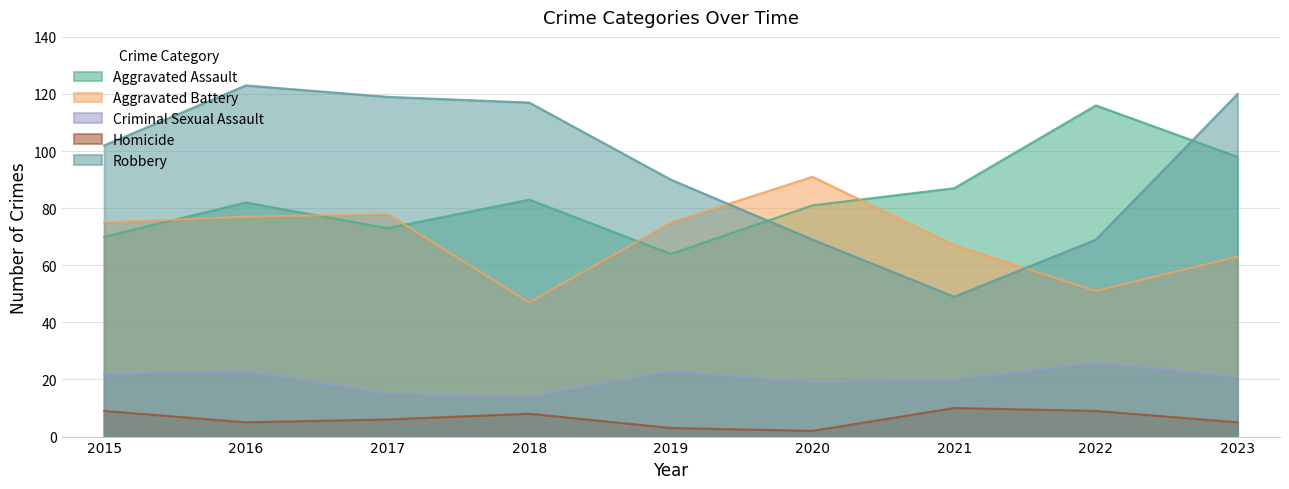

The Aggravated Battery series shows 78 at 2017. True or false?

True